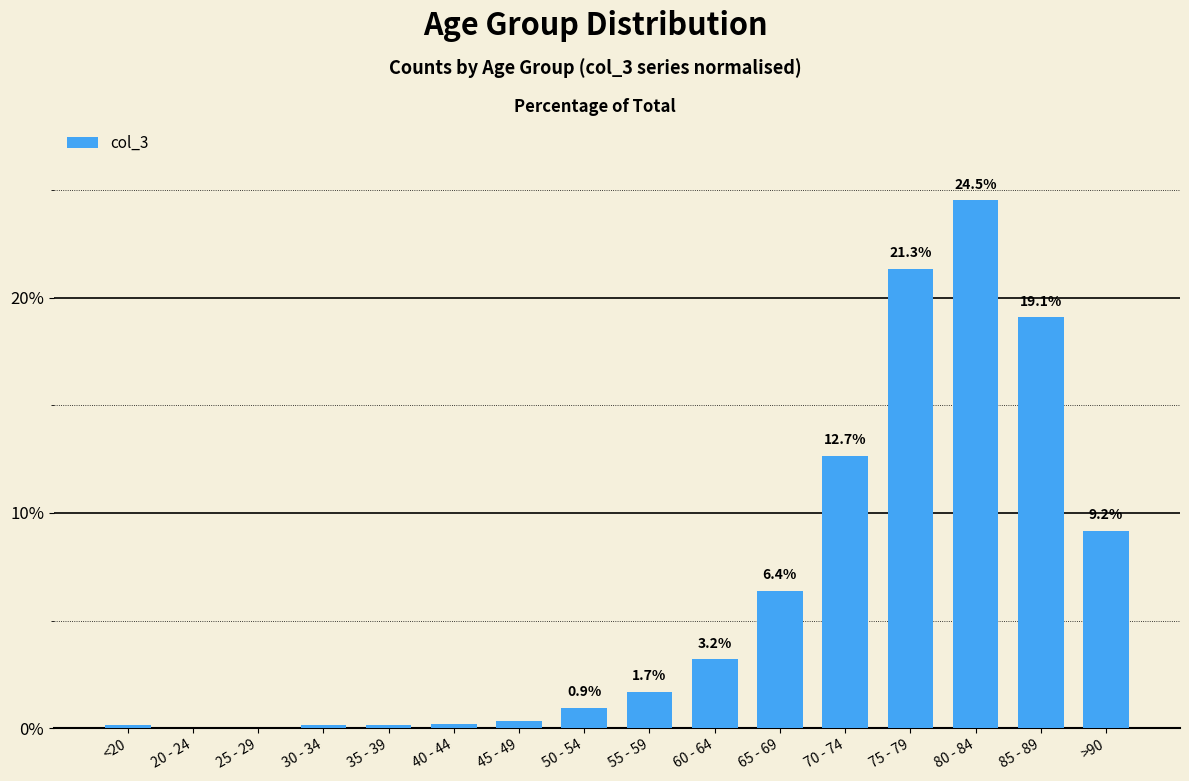

Between <20 and 65 - 69, which is larger?

65 - 69